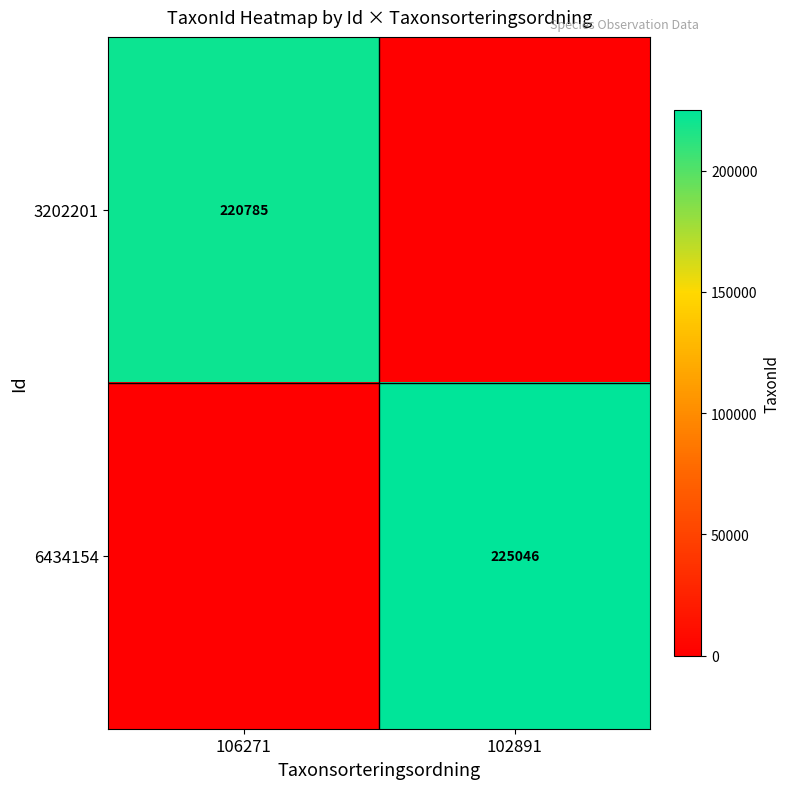

What is the greatest value displayed?

225046